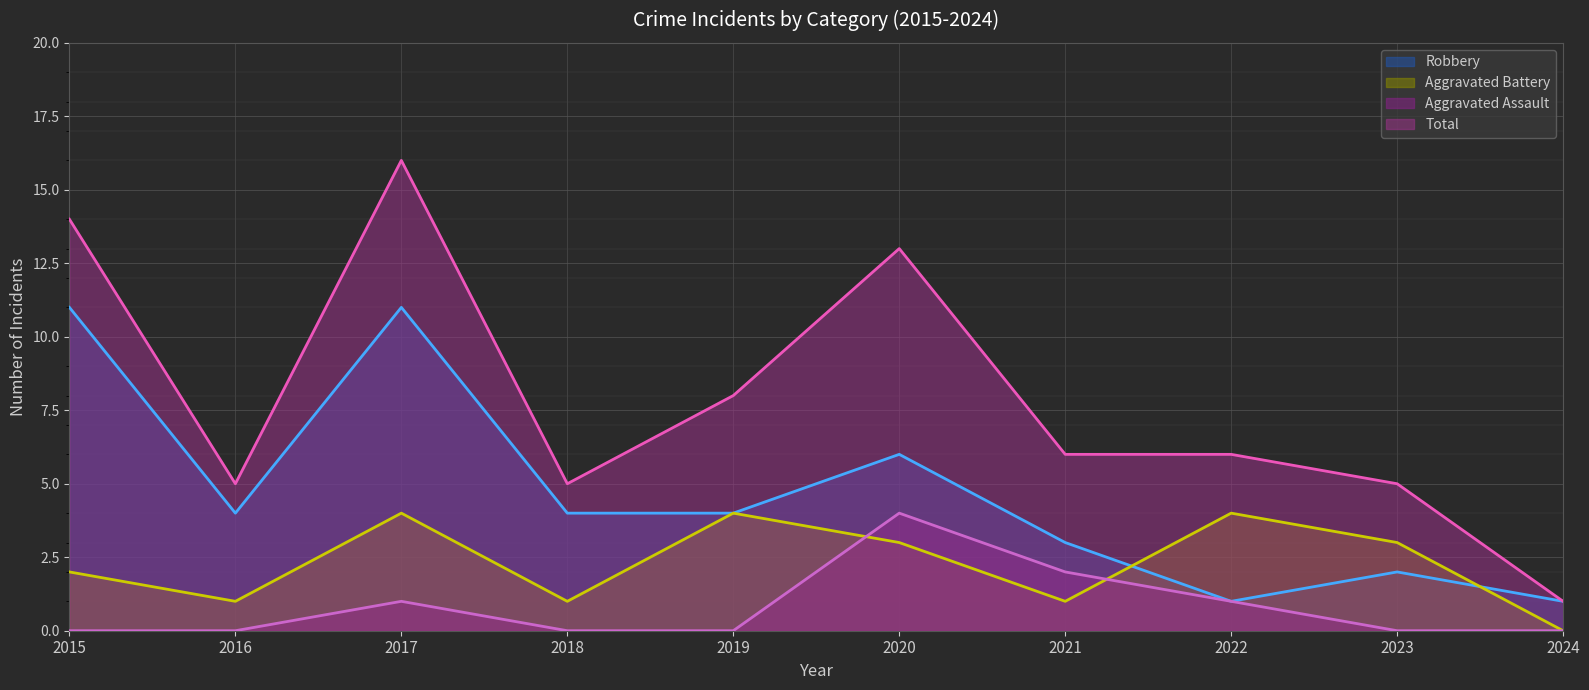

How many values in the Total series are below 6?

4